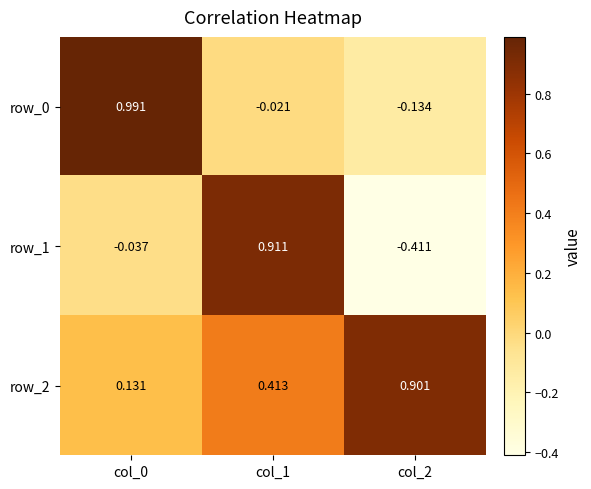

At how many categories does at least one series exceed 0?

3